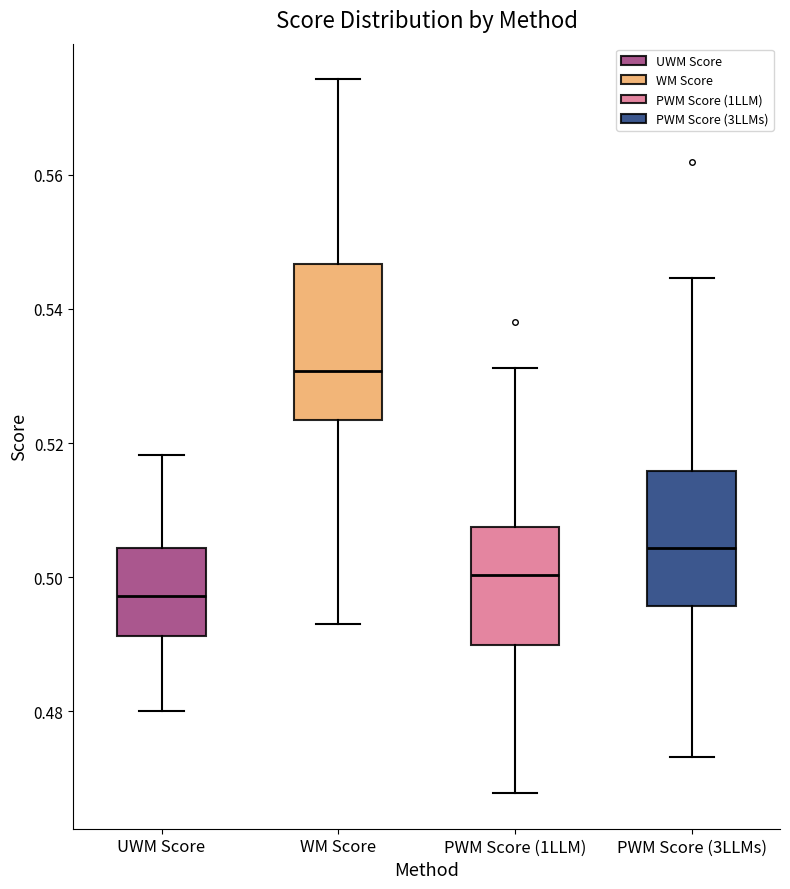

Reading left to right, read every box against the y-axis: the position of its median line, the range the box covers, and the ends of its whiskers. The values are not printed on the chart, so give them approximately, as read against the axis.

UWM Score: median 0.498, box 0.492 to 0.504, whiskers 0.480 to 0.518
WM Score: median 0.530, box 0.524 to 0.546, whiskers 0.494 to 0.574
PWM Score (1LLM): median 0.500, box 0.490 to 0.508, whiskers 0.468 to 0.532
PWM Score (3LLMs): median 0.504, box 0.496 to 0.516, whiskers 0.474 to 0.544